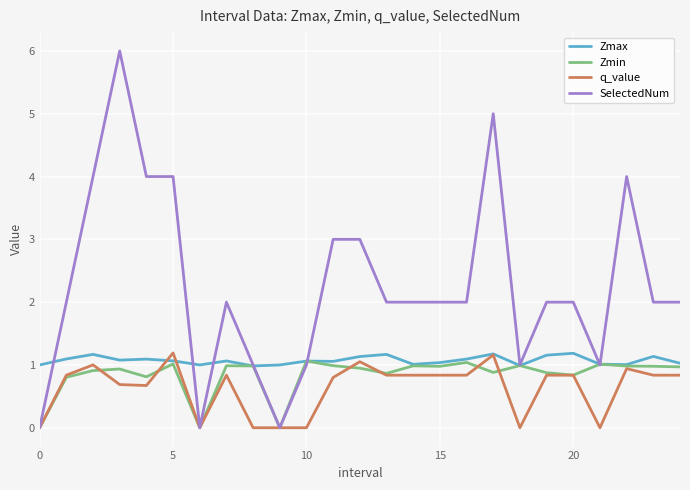

Which series has the largest total across all categories?

SelectedNum